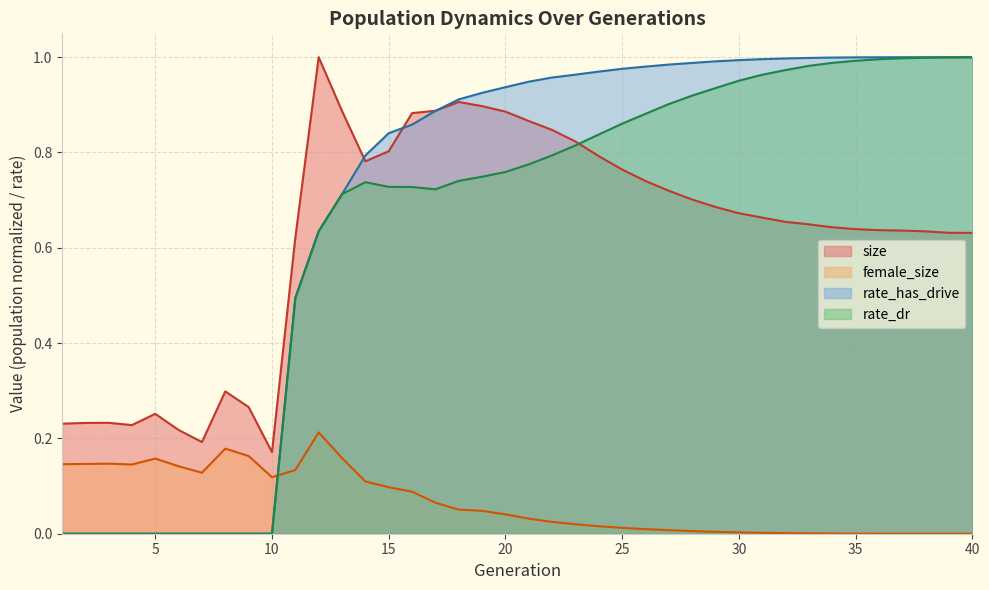

What is the difference between the highest and lowest values at 27?

1.0